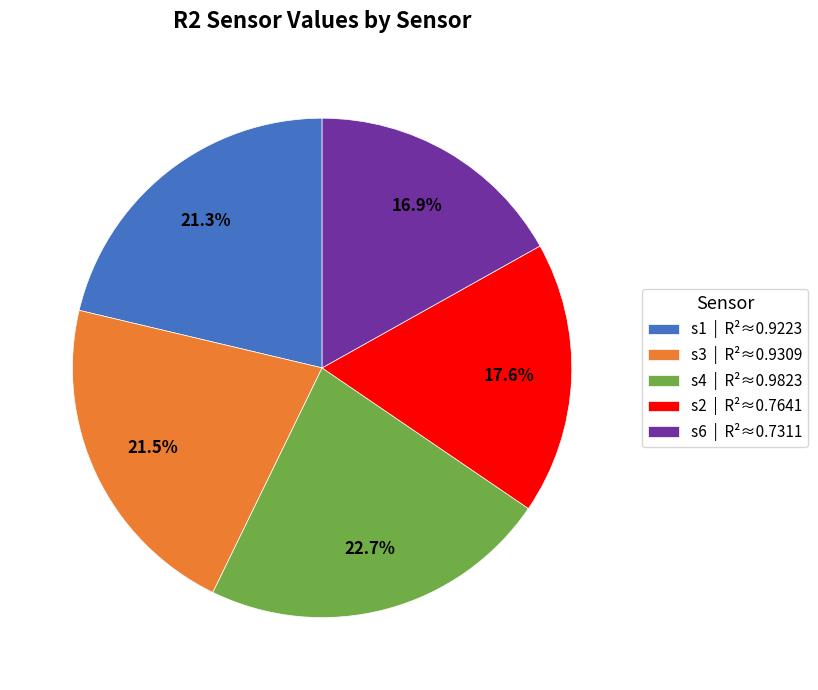

Does s4 represent more than half of the total?

No